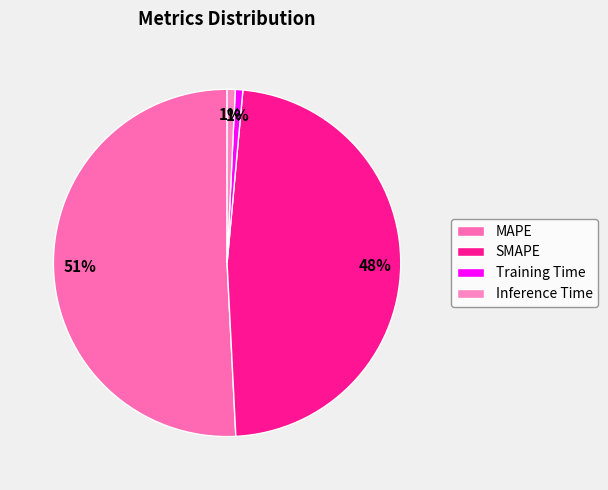

To the nearest percent, what portion does MAPE represent?

51%